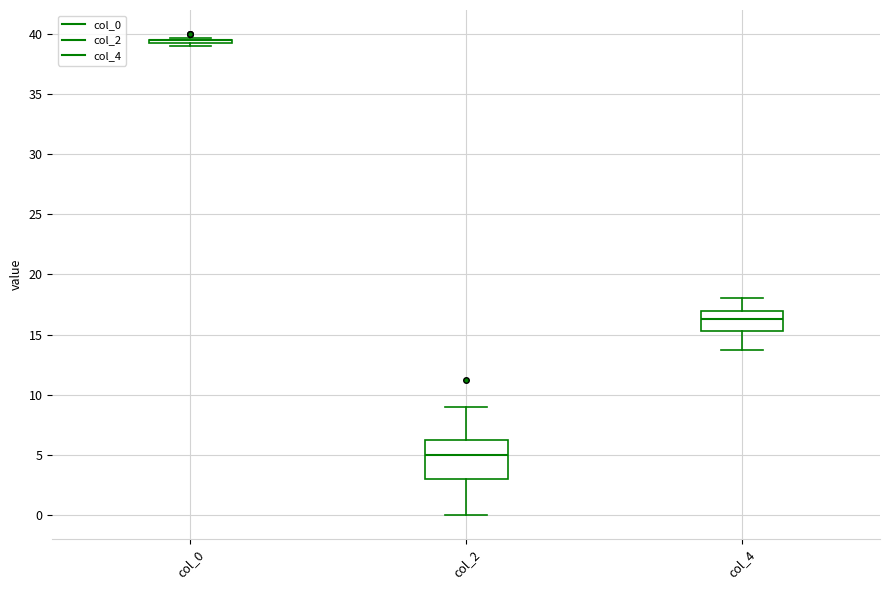

Reading left to right, read every box against the y-axis: the position of its median line, the range the box covers, and the ends of its whiskers. The values are not printed on the chart, so give them approximately, as read against the axis.

col_0: box collapsed to a line at 39.5, whiskers 39.0 to 39.5
col_2: median 5.0, box 3.0 to 6.0, whiskers 0.0 to 9.0
col_4: median 16.5, box 15.5 to 17.0, whiskers 14.0 to 18.0